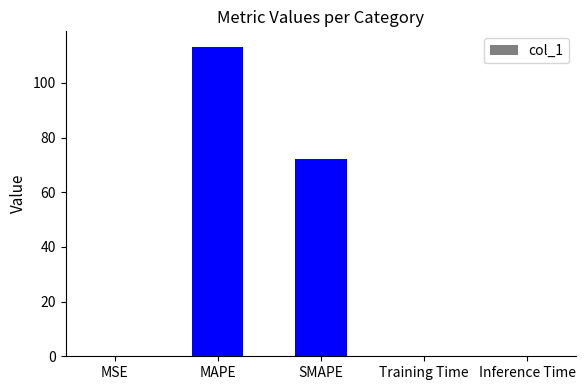

The value at SMAPE is 72.3. True or false?

True